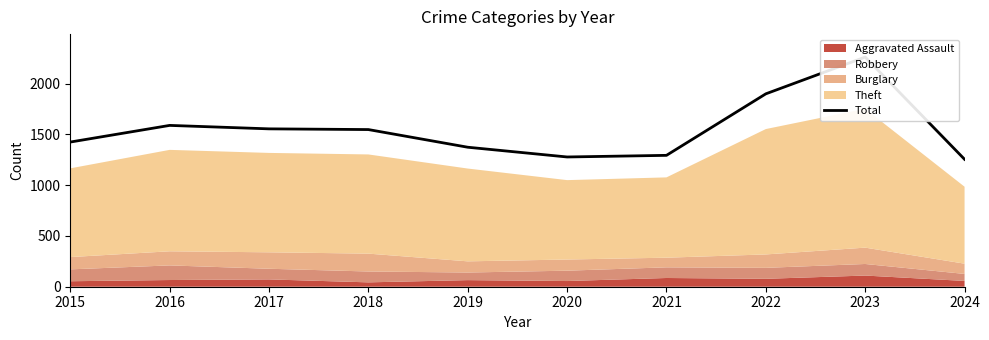

Reading left to right, what are all the values shown in this chart?

2015=1425	2016=1589	2017=1555	2018=1548	2019=1374	2020=1278	2021=1294	2022=1900	2023=2262	2024=1255